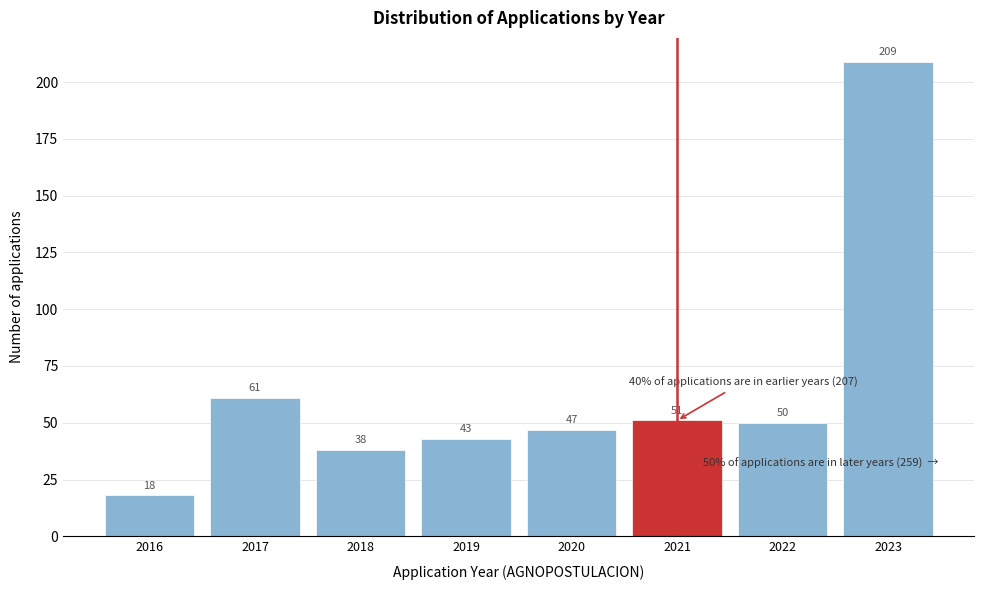

Reading left to right, transcribe all the data shown in this chart.

18	61	38	43	47	51	50	209